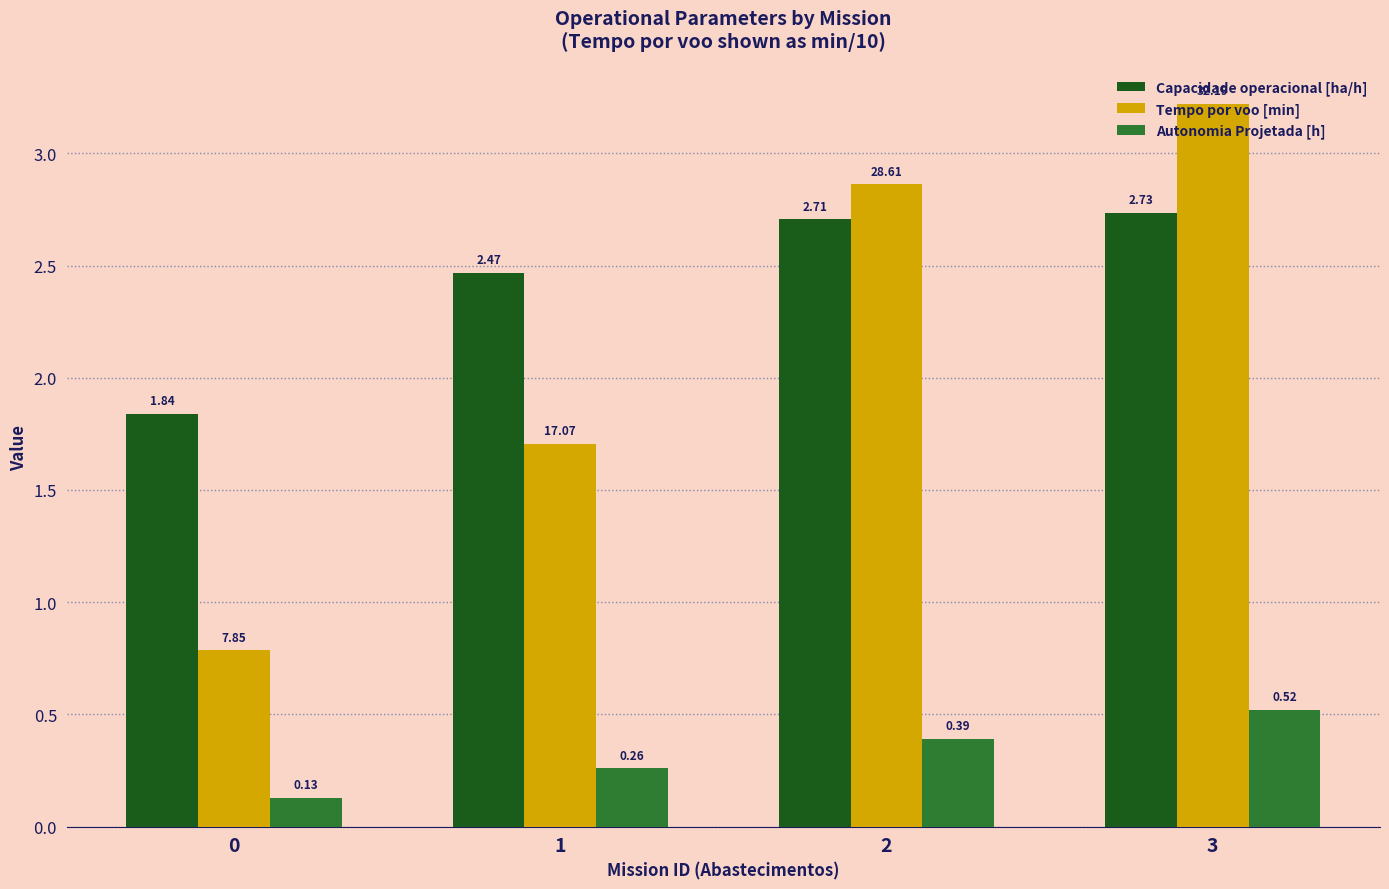

Which series has the widest spread of values?

Tempo por voo [min]